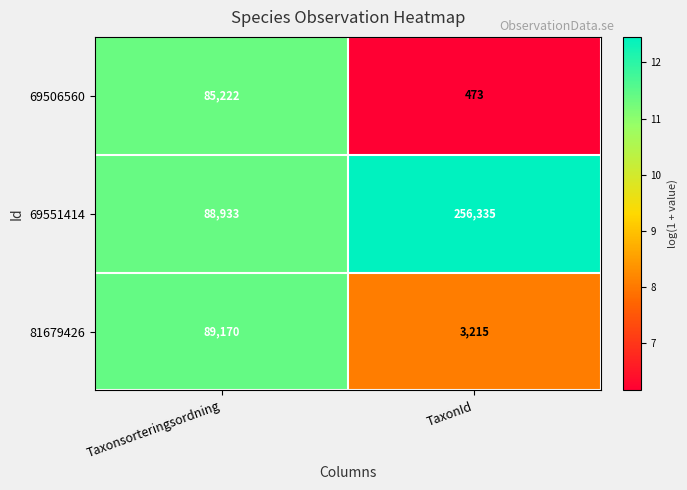

What is the total value across all series at TaxonId?

260023